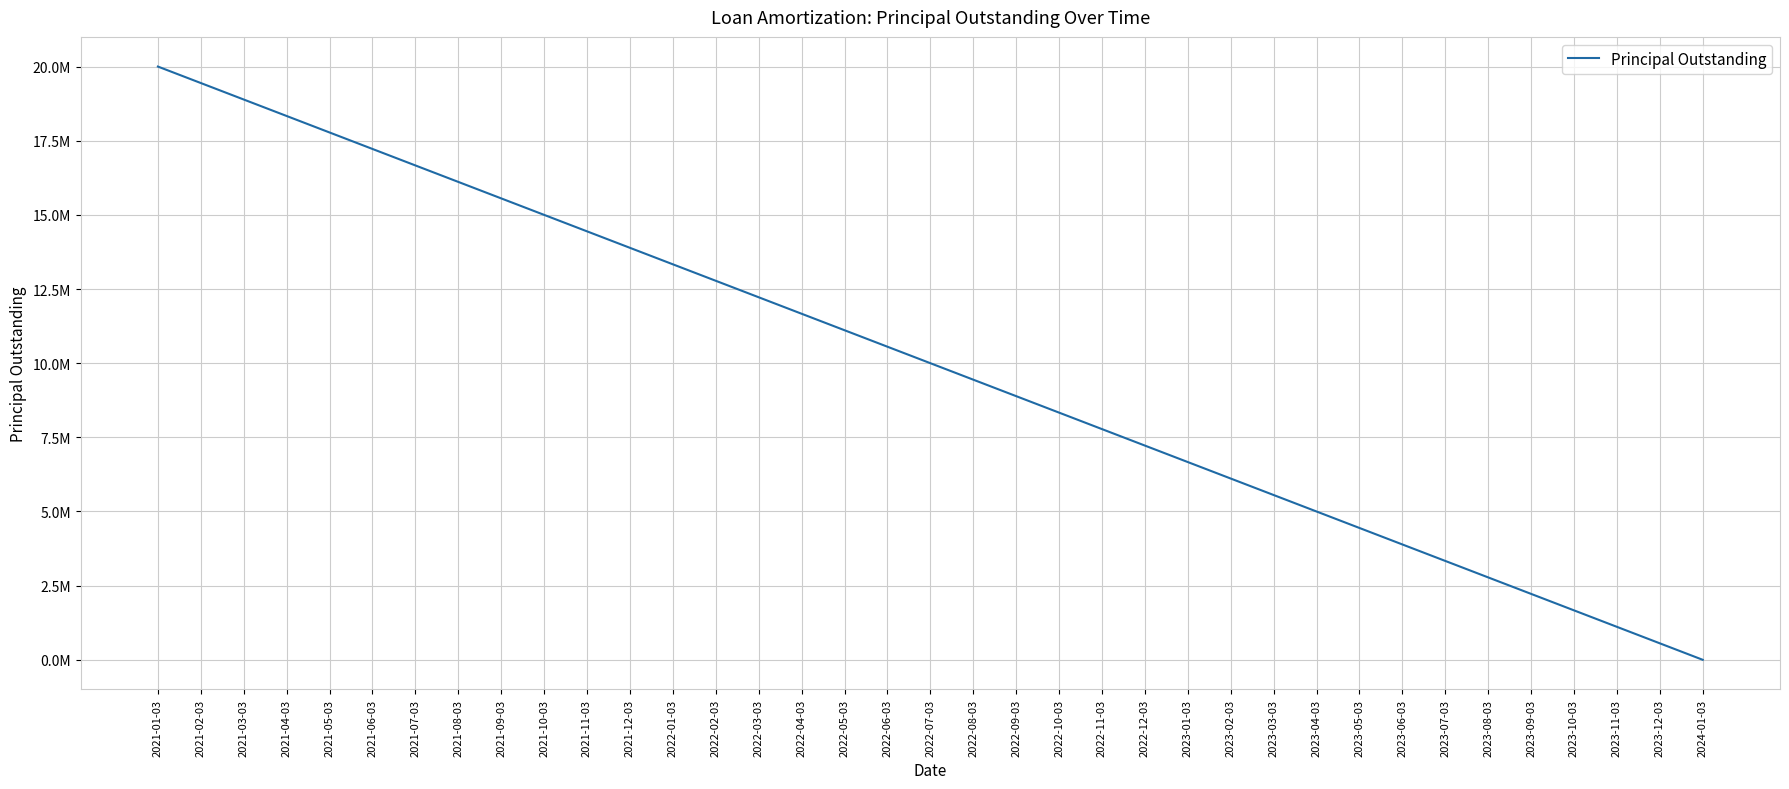

Where does the data first go above 9999992?

2021-01-03